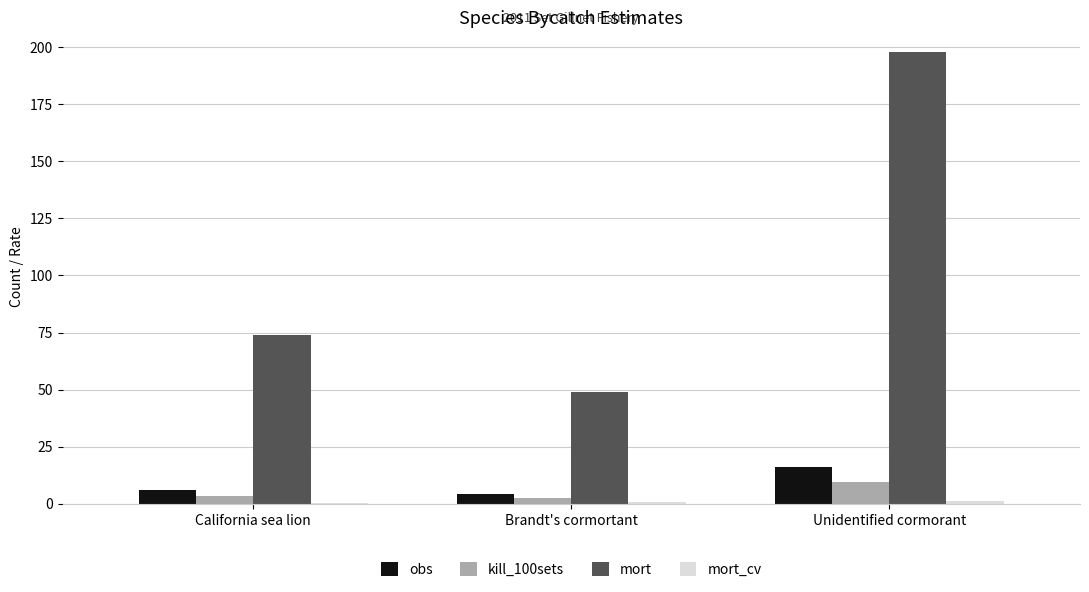

Which series has the largest total across all categories?

mort